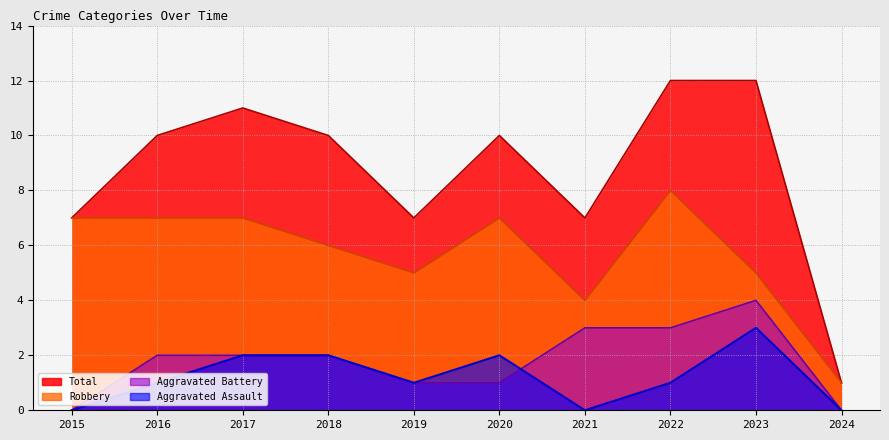

Which series has the widest spread of values?

Total